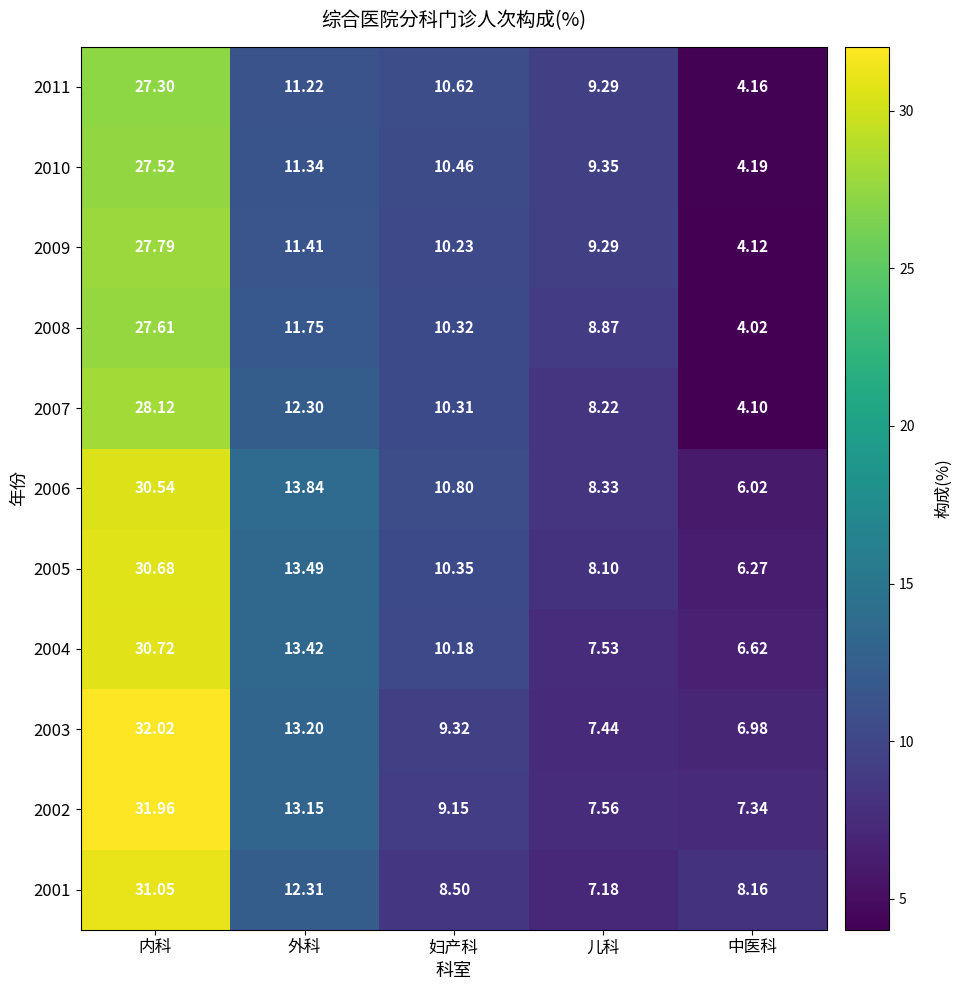

Is the value of 2004 at 中医科 greater than the value of 2001 at 外科?

No